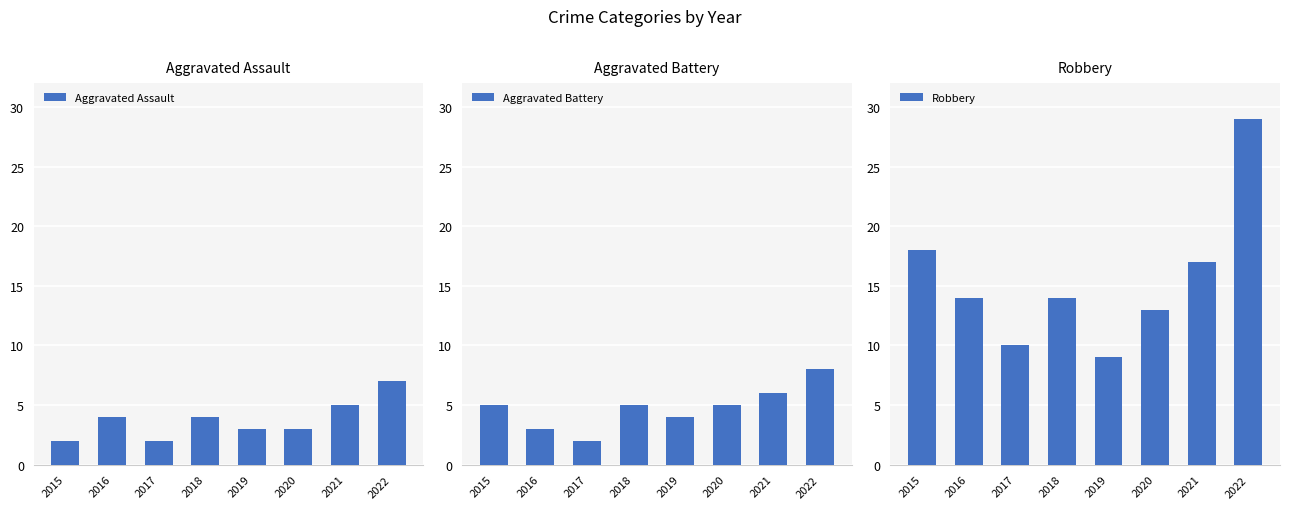

Which series has the largest total across all categories?

Robbery